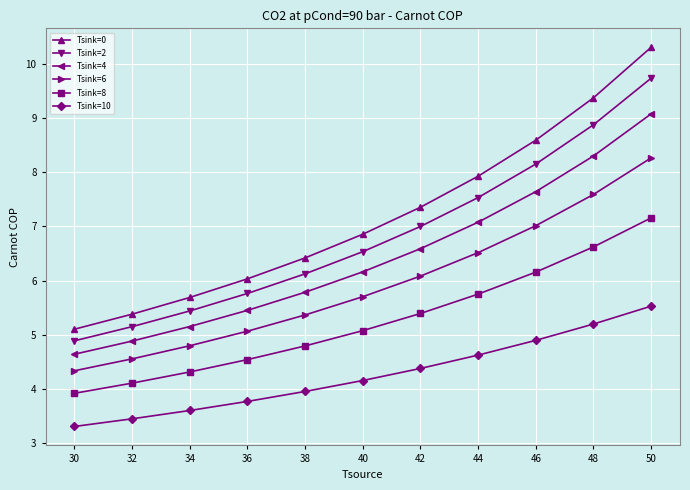

At which label does Tsink=0 first exceed 6?

36